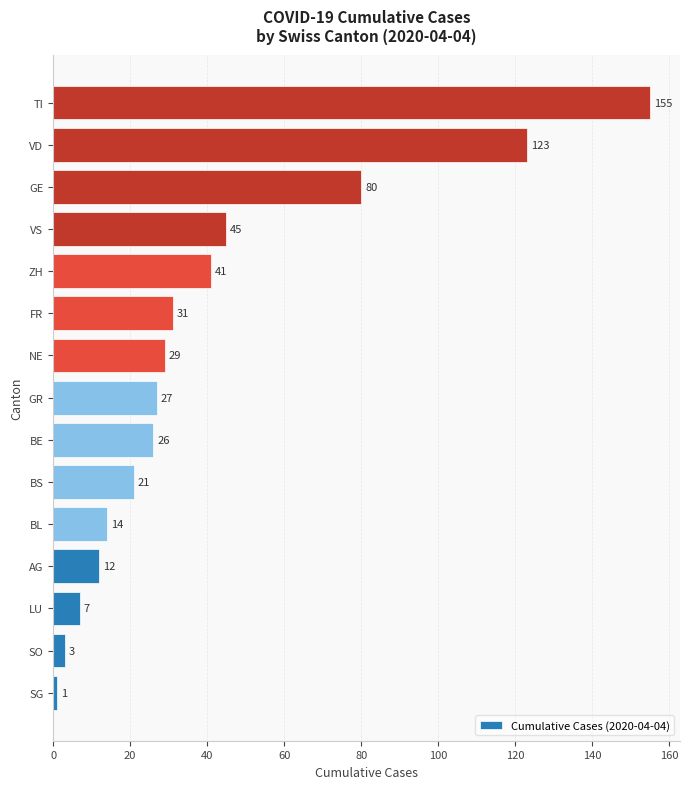

Where is the data nearest to the value 78?

GE